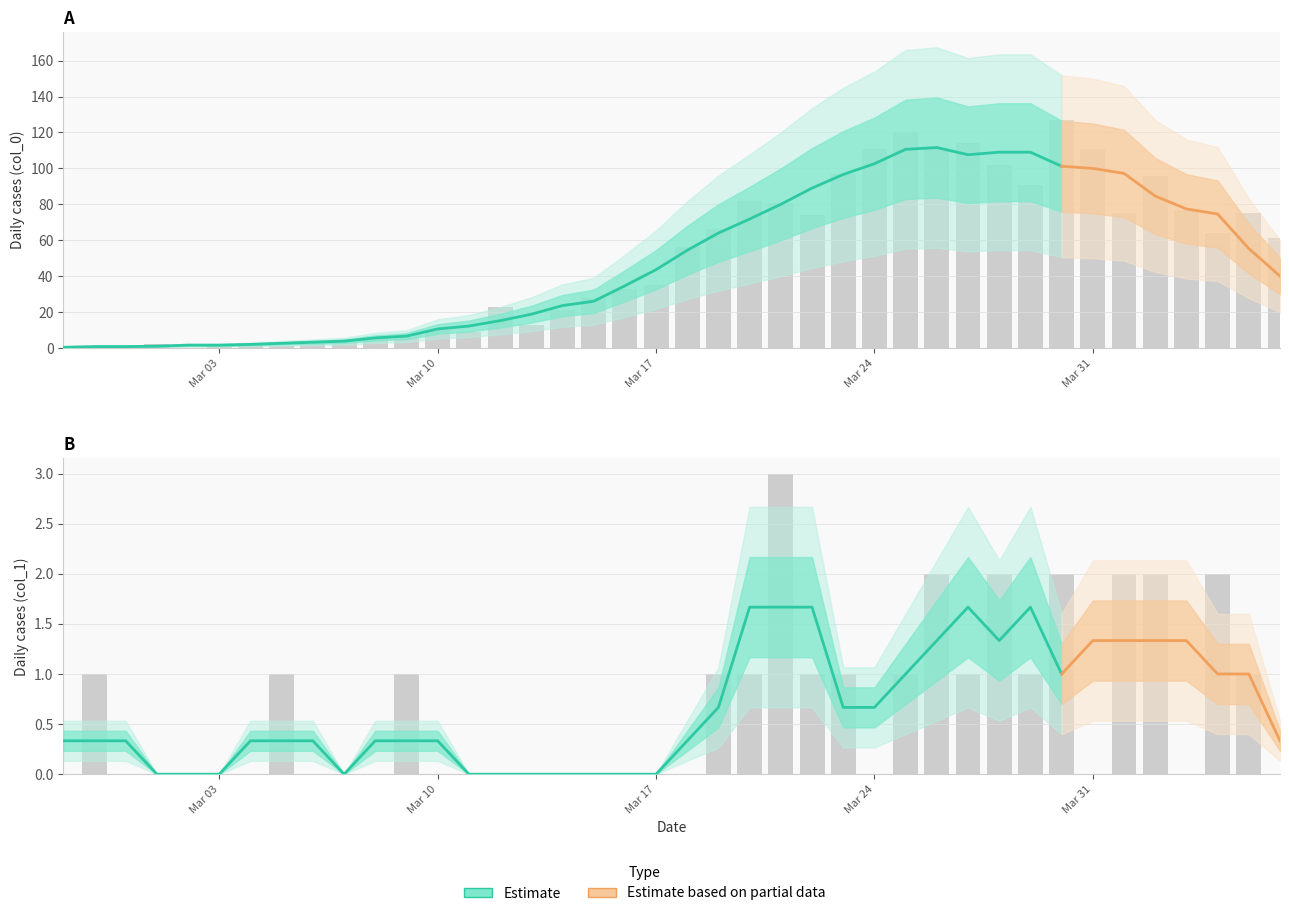

How many series are shown in this chart?

2